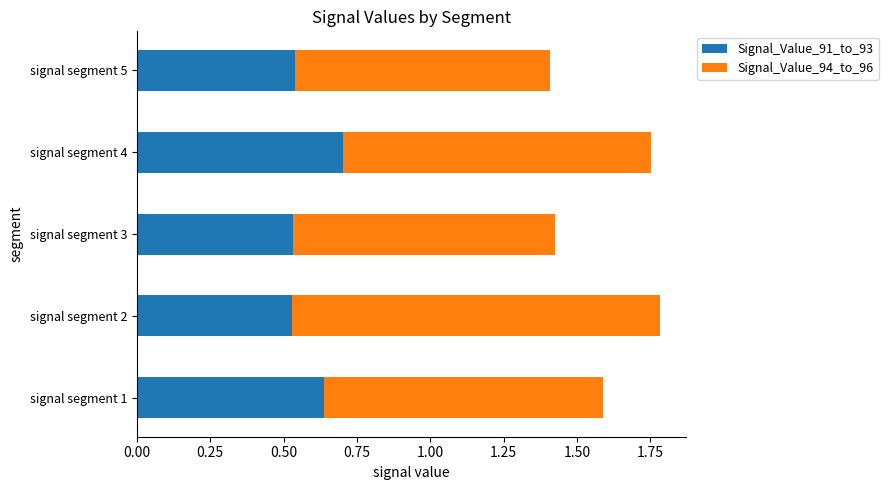

What is the approximate value of Signal_Value_91_to_93 at signal segment 4?

0.7